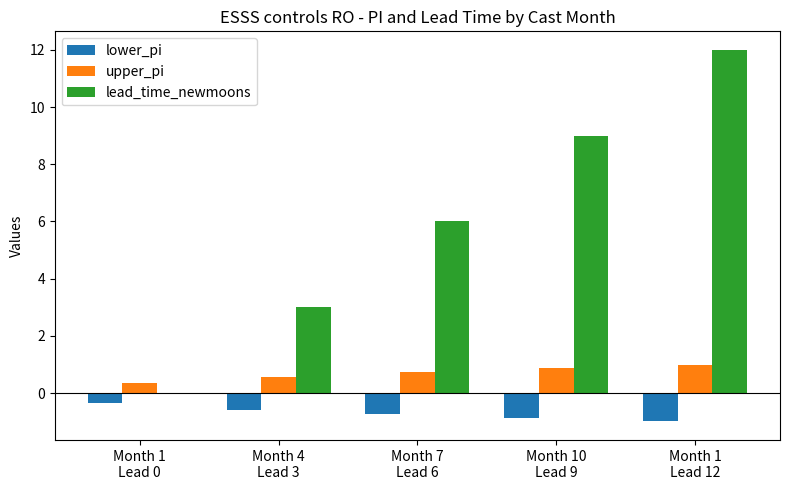

What is the sum of all lead_time_newmoons values?

30.0